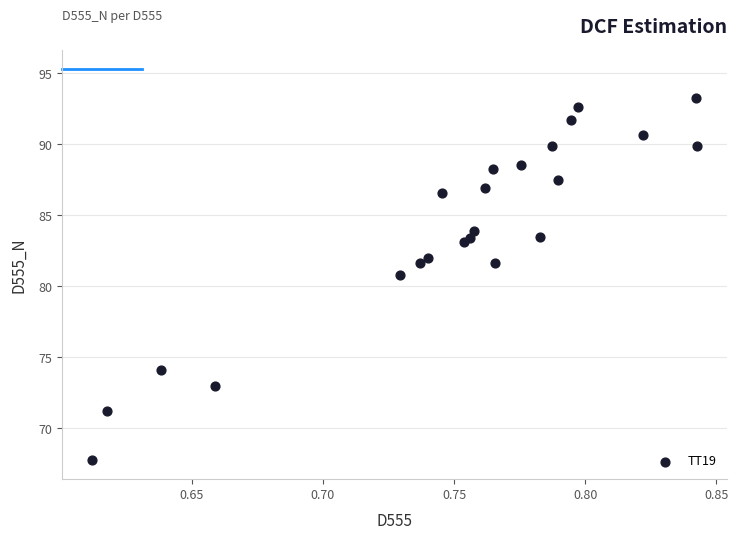

What Y value in the scatter plot is closest to 80?

80.8